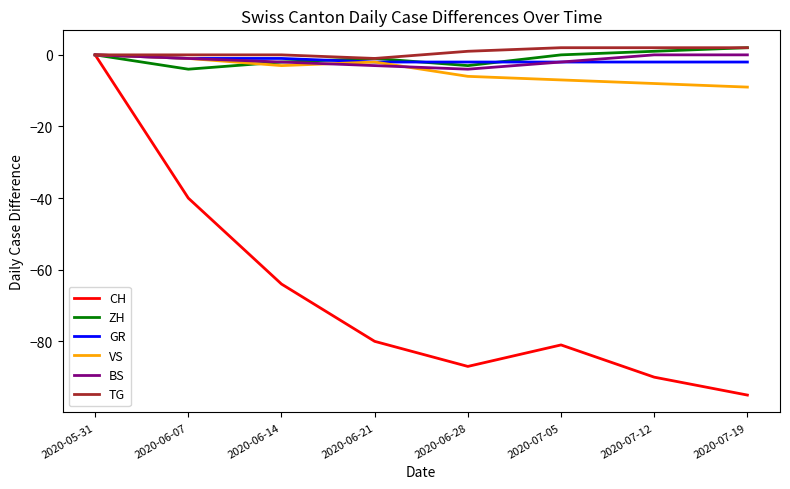

Reading left to right, list all the values displayed in this chart.

CH: 2020-05-31=0	2020-06-07=-40	2020-06-14=-64	2020-06-21=-80	2020-06-28=-87	2020-07-05=-81	2020-07-12=-90	2020-07-19=-95
ZH: 2020-05-31=0	2020-06-07=-4	2020-06-14=-2	2020-06-21=-1	2020-06-28=-3	2020-07-05=0	2020-07-12=1	2020-07-19=2
GR: 2020-05-31=0	2020-06-07=-1	2020-06-14=-1	2020-06-21=-2	2020-06-28=-2	2020-07-05=-2	2020-07-12=-2	2020-07-19=-2
VS: 2020-05-31=0	2020-06-07=-1	2020-06-14=-3	2020-06-21=-2	2020-06-28=-6	2020-07-05=-7	2020-07-12=-8	2020-07-19=-9
BS: 2020-05-31=0	2020-06-07=-1	2020-06-14=-2	2020-06-21=-3	2020-06-28=-4	2020-07-05=-2	2020-07-12=0	2020-07-19=0
TG: 2020-05-31=0	2020-06-07=0	2020-06-14=0	2020-06-21=-1	2020-06-28=1	2020-07-05=2	2020-07-12=2	2020-07-19=2